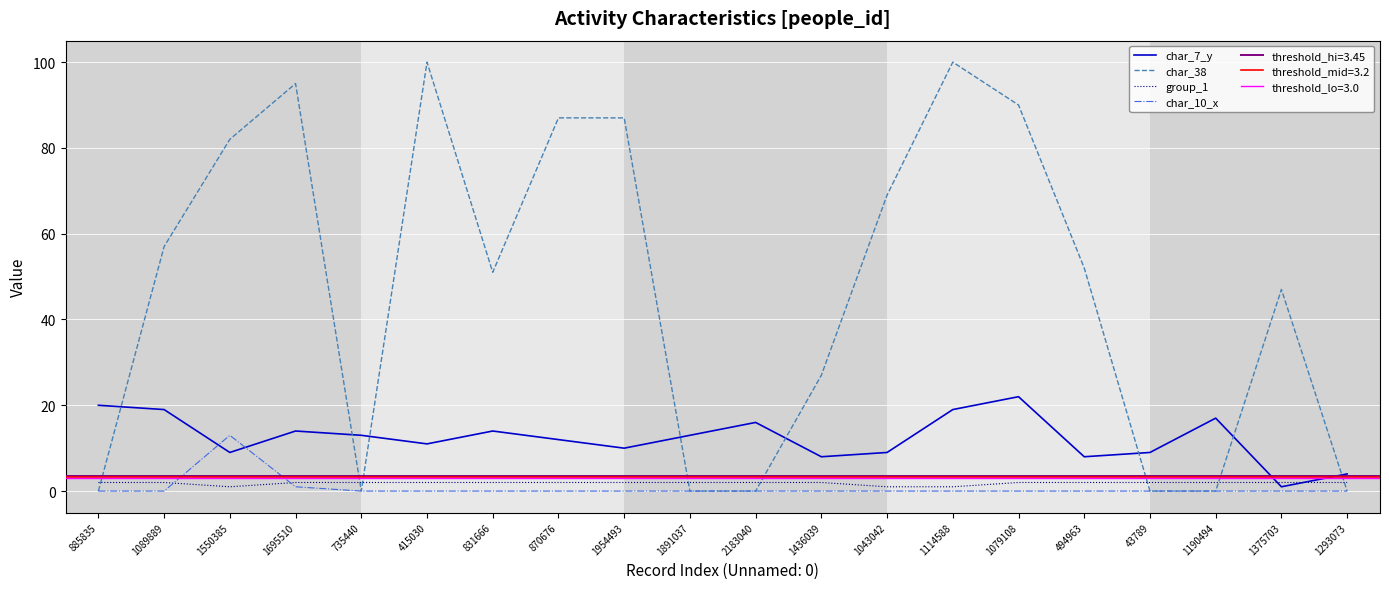

What are all the series names shown in the legend?

char_7_y, char_38, group_1, char_10_x